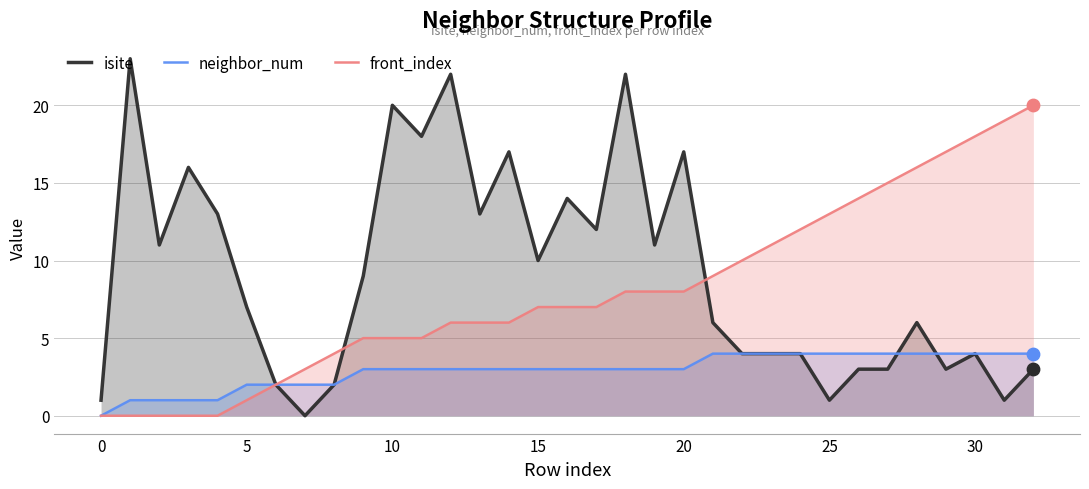

Which series contains the lowest Y value?

isite